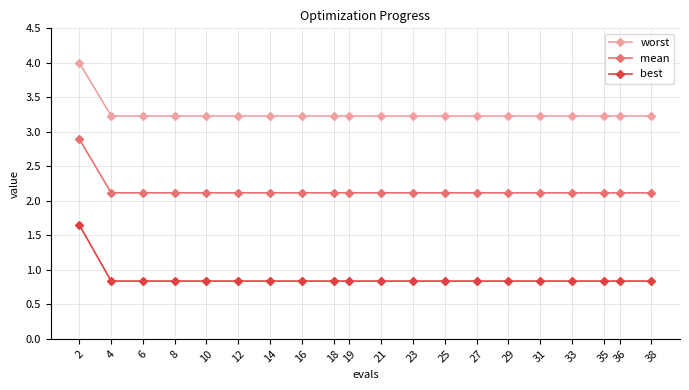

Which series has the largest range (max minus min)?

best